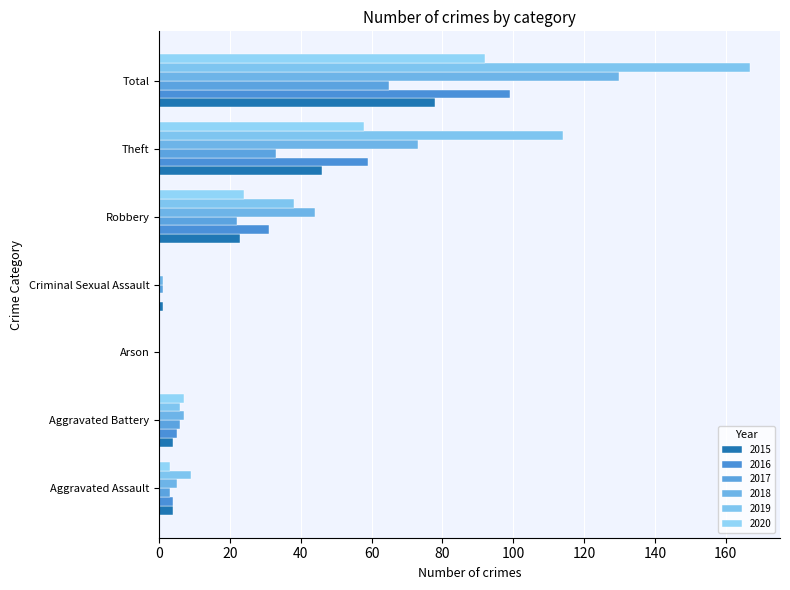

What is the label of the 3rd bar from the right?

Robbery